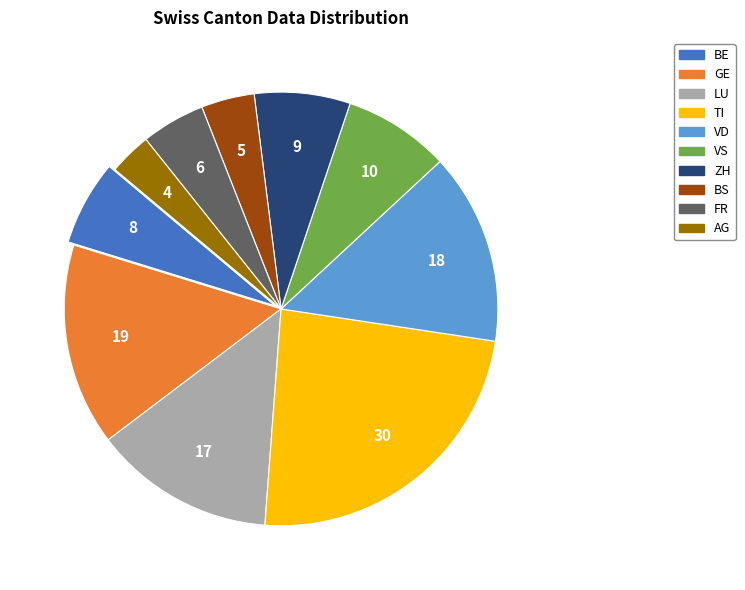

Is there any slice that represents more than half of the pie?

No